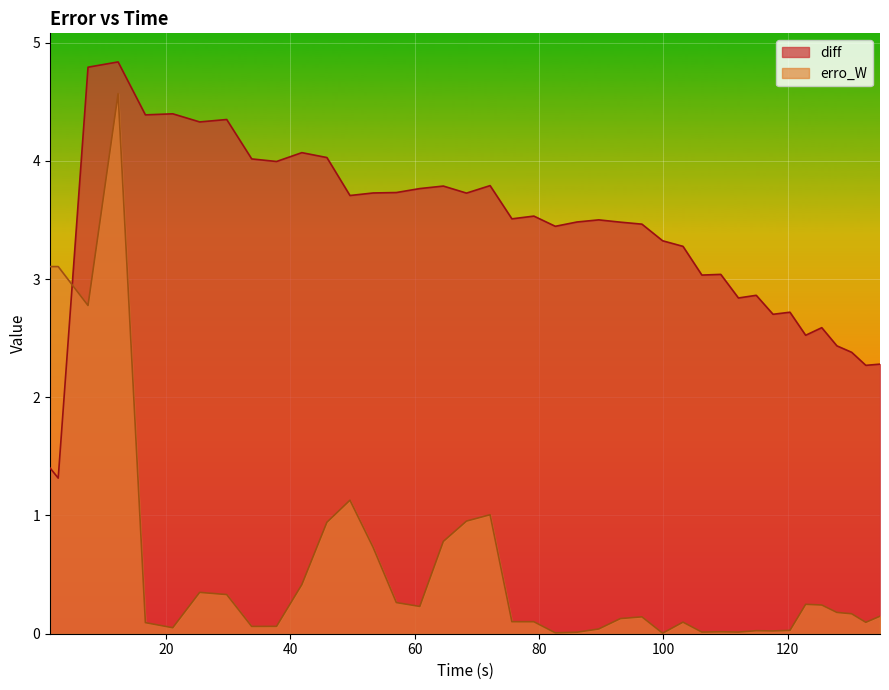

Count the number of categories in the chart.

40